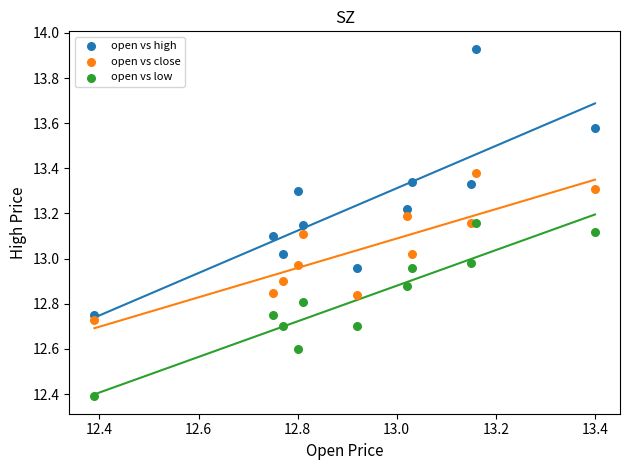

What are all the series names shown in the legend?

open vs high, open vs close, open vs low